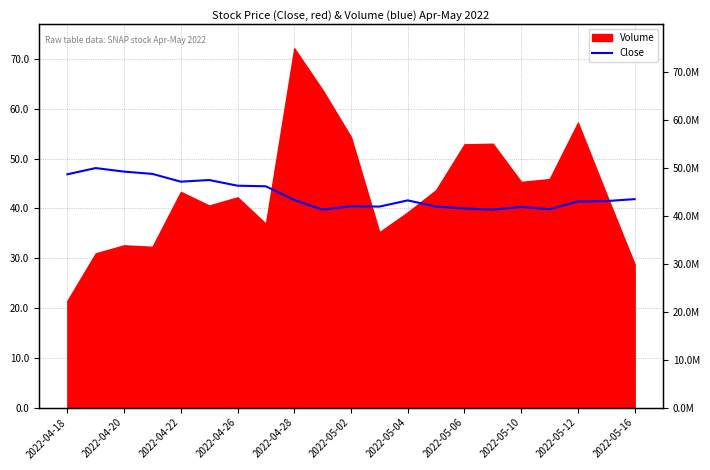

How many data points are less than 41?

8